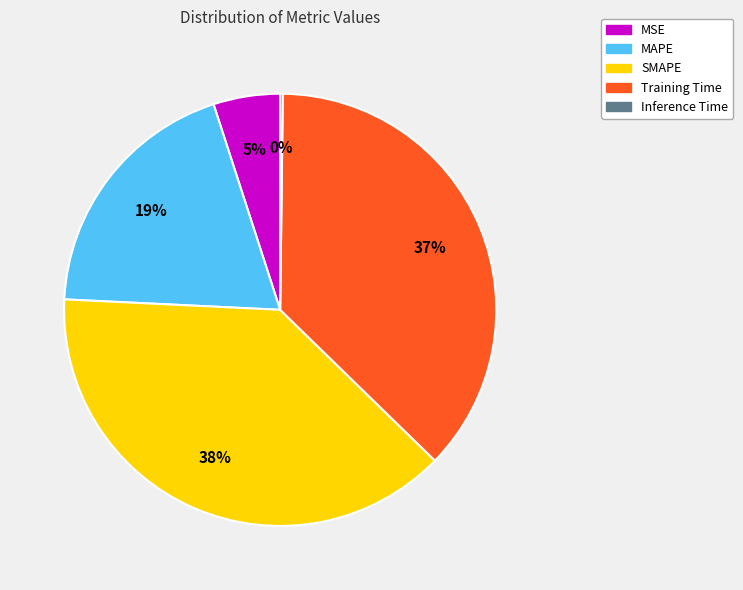

Does any single category account for the majority?

No